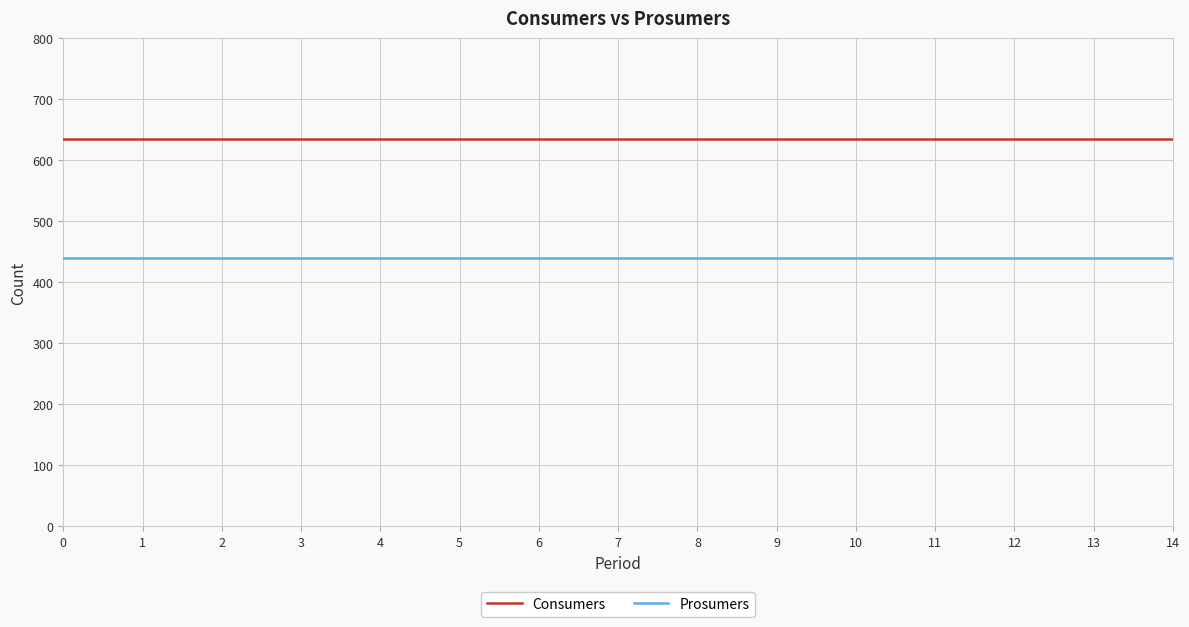

Rank the series at 4 from lowest to highest value.

Prosumers, Consumers